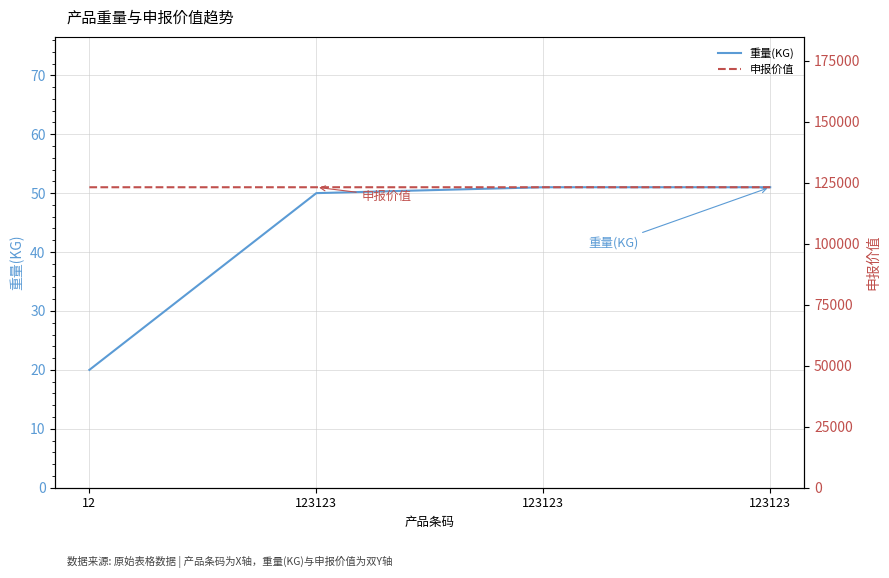

Reading right to left, what are all the values shown in this chart?

重量(KG): 123123=51	123123=51	123123=50	12=20
申报价值: 123123=123124	123123=123124	123123=123124	12=123123